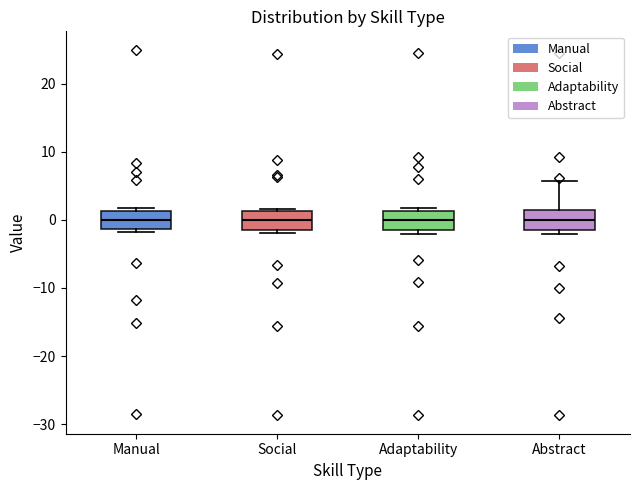

Reading left to right, transcribe this box plot: for each box, give where its median line is, the range the box spans, and where its two whiskers end, as read against the y-axis. The values are not printed on the chart, so give them approximately, as read against the axis.

Manual: median 0, box -1 to 1, whiskers -2 to 2
Social: median 0, box -1 to 1, whiskers -2 to 2
Adaptability: median 0, box -2 to 1, whiskers -2 (just below the box's lower edge) to 2
Abstract: median 0, box -2 to 1, whiskers -2 (just below the box's lower edge) to 6